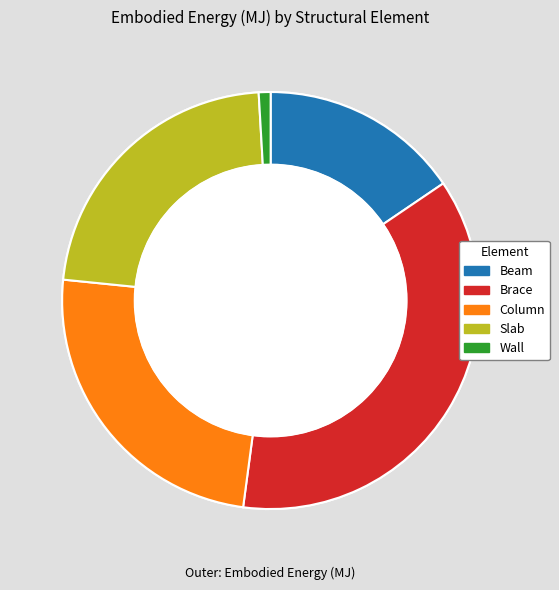

To the nearest percent, what is the difference between the largest and smallest slice percentages?

36%